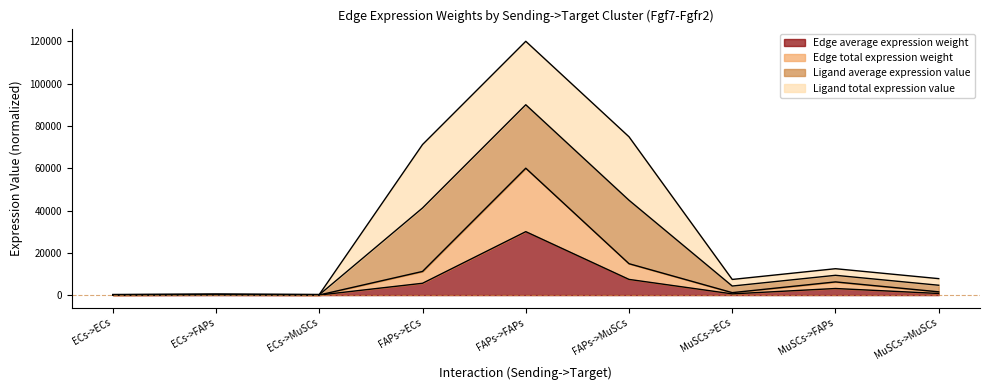

How many data points does each series have?

9